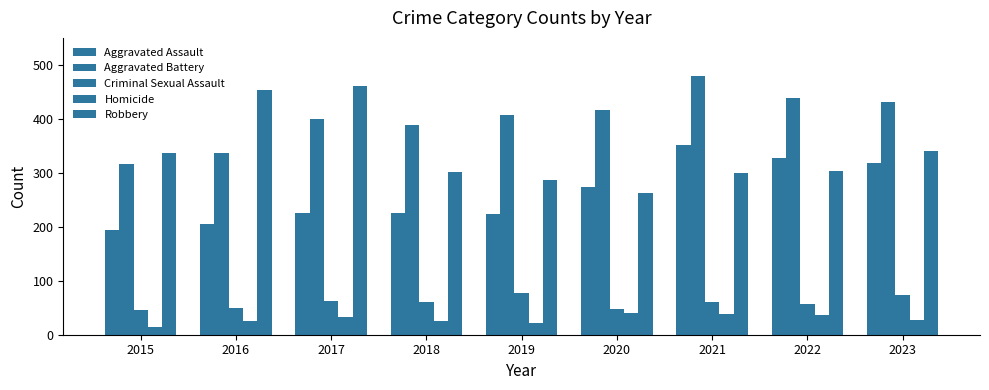

How many data points does each series have?

9